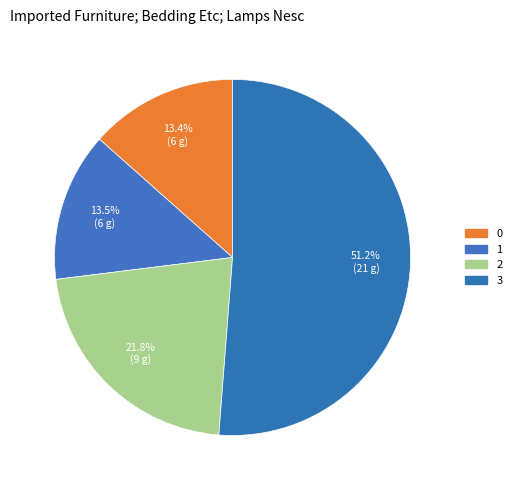

What percentage do 1 and 0 together represent?

27.0%